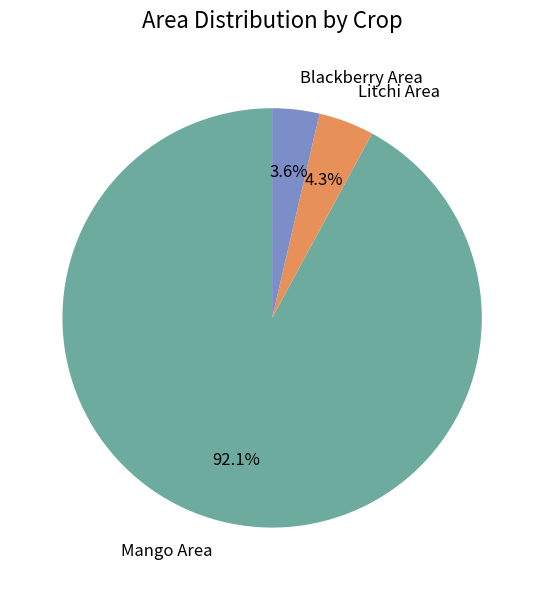

Is it true that Blackberry Area is 18% of the pie?

False